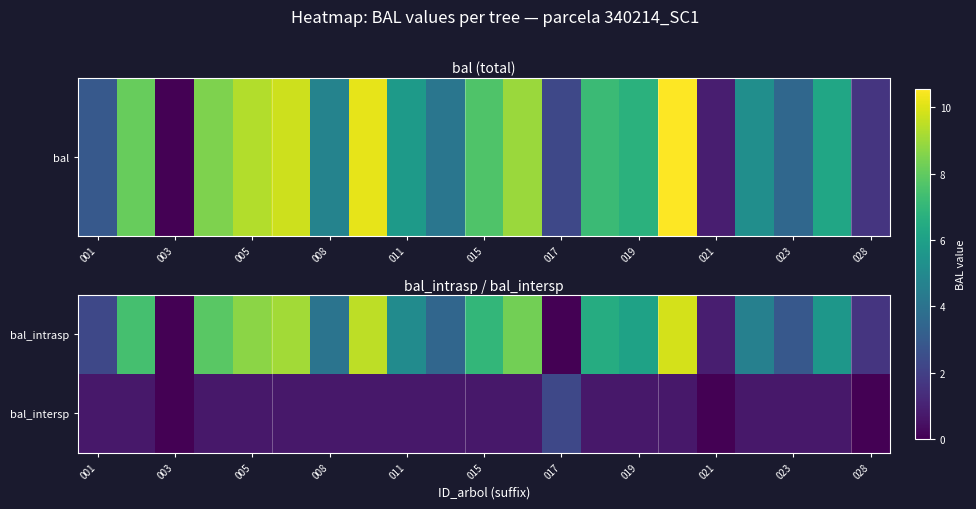

At how many categories does at least one series exceed 5?

12